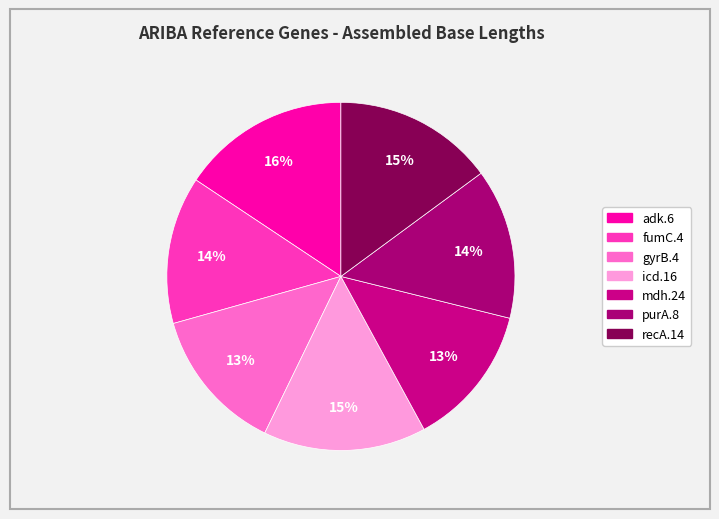

What is the smallest slice in the pie chart?

mdh.24